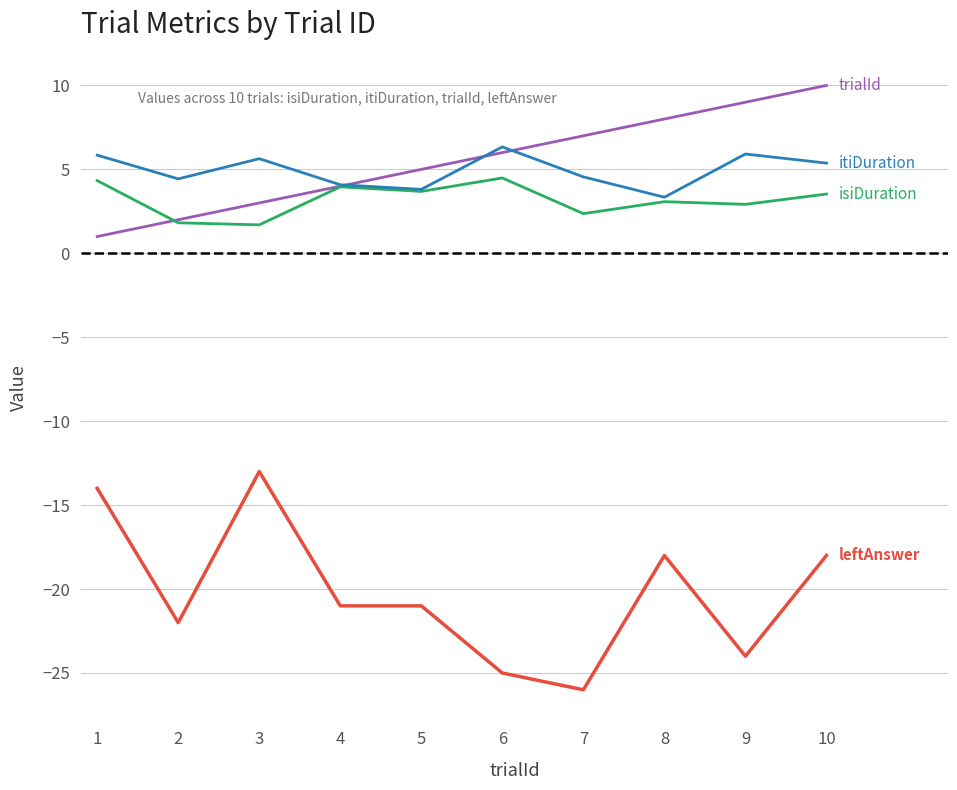

What is the smallest value displayed?

-26.0